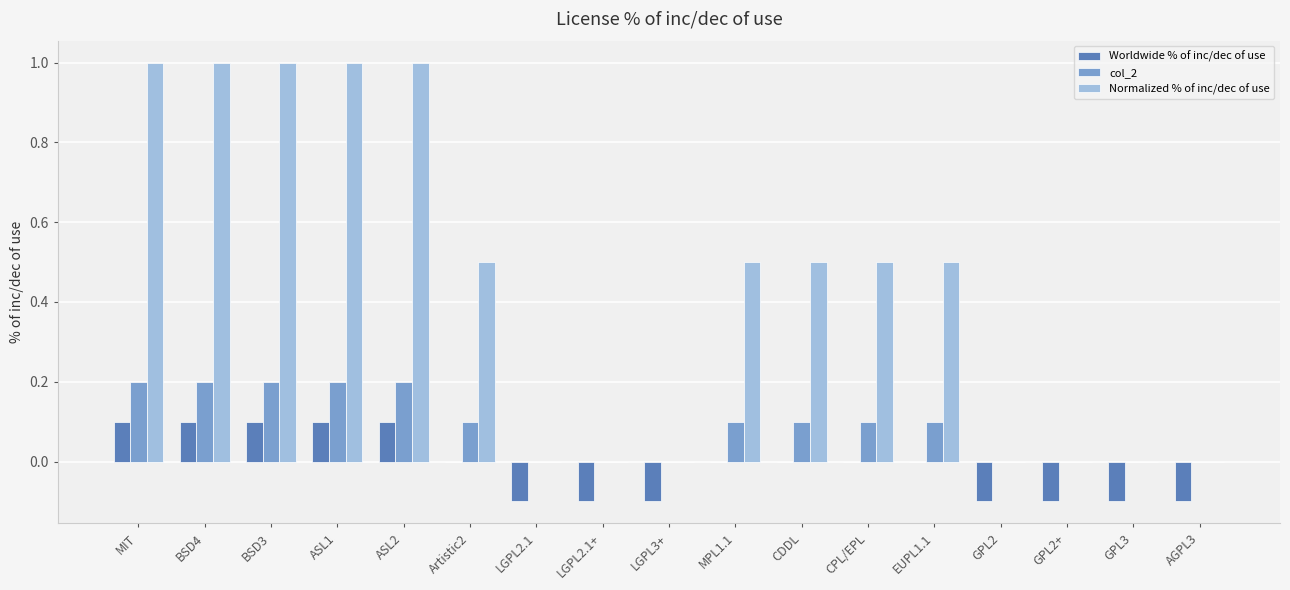

What is the sum of all Normalized % of inc/dec of use values?

7.5